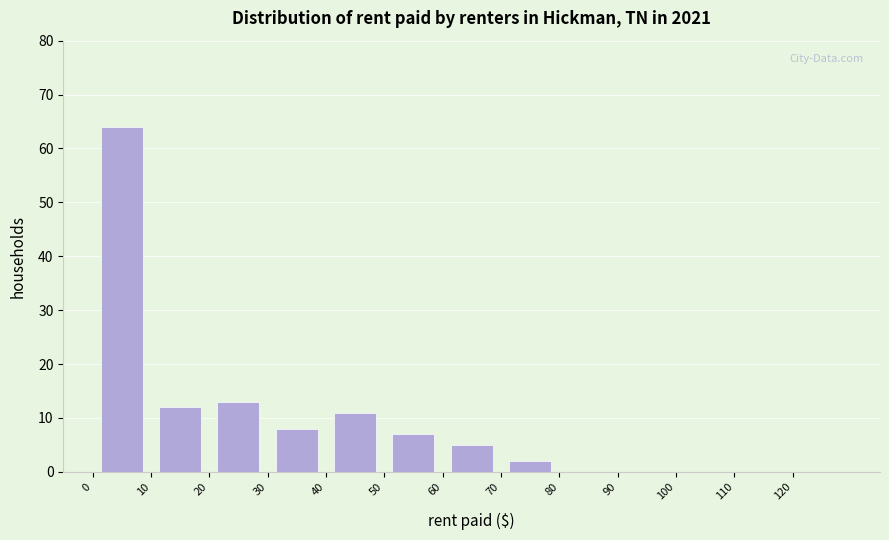

Which range on the x-axis has the tallest bar?

0 to 10